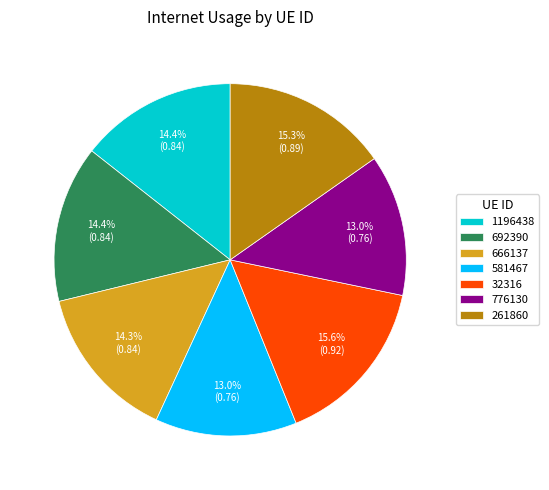

To the nearest percent, what portion does 261860 represent?

15%